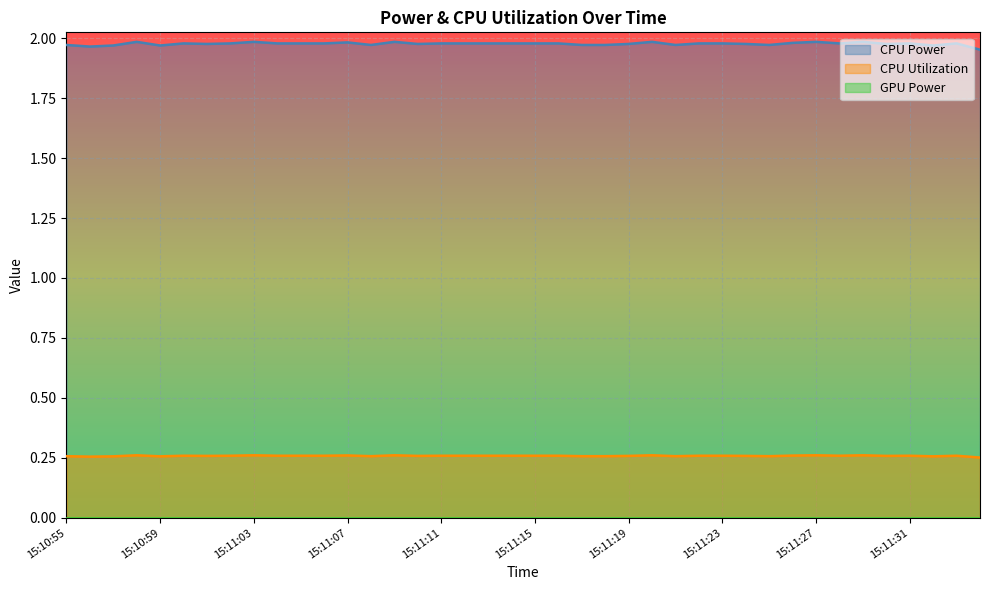

What is the minimum value for CPU Utilization?

0.3